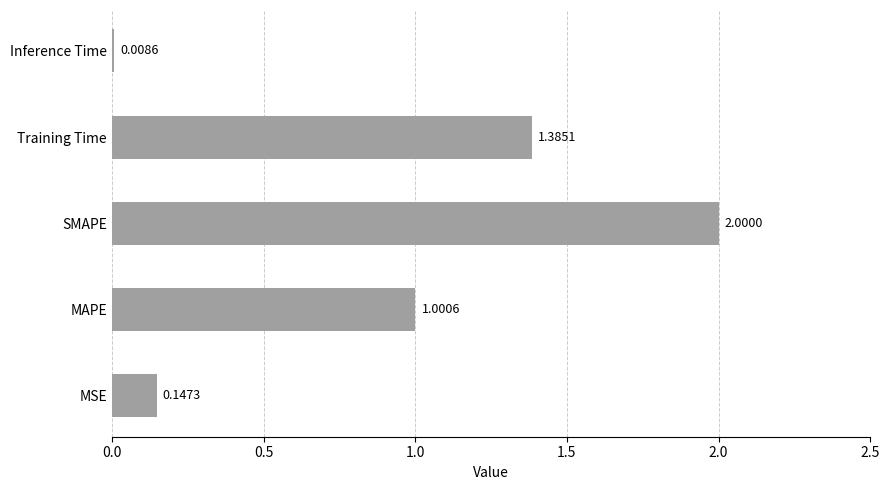

What is the change in value from SMAPE to Training Time?

-0.6